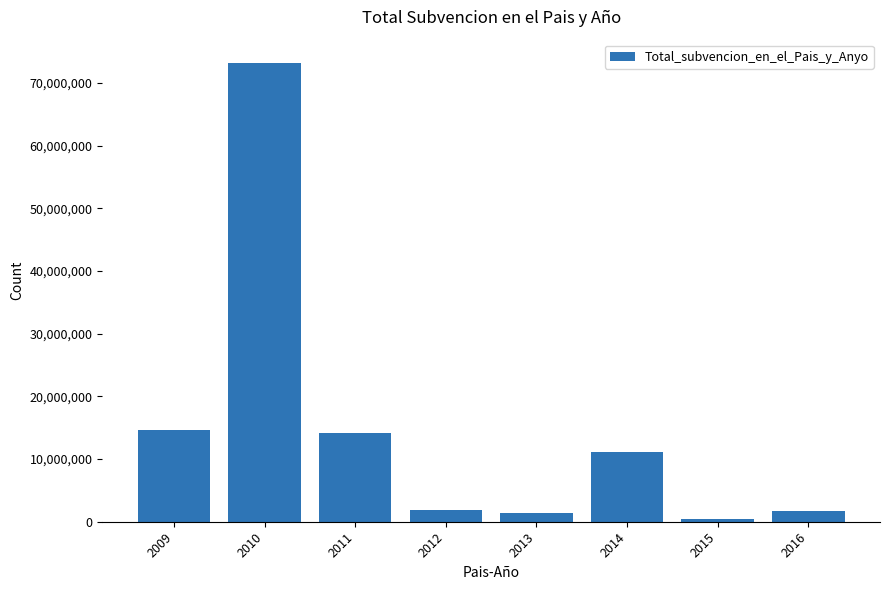

The value at 2009 is 14628076. True or false?

True